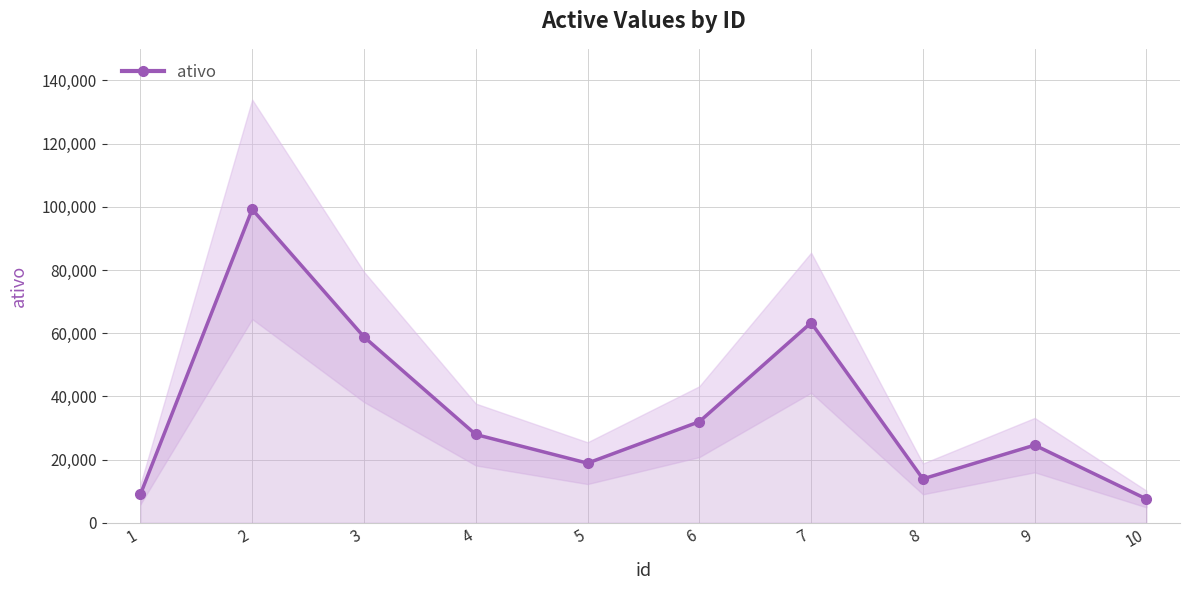

What is the change in value from 1 to 10?

-1453